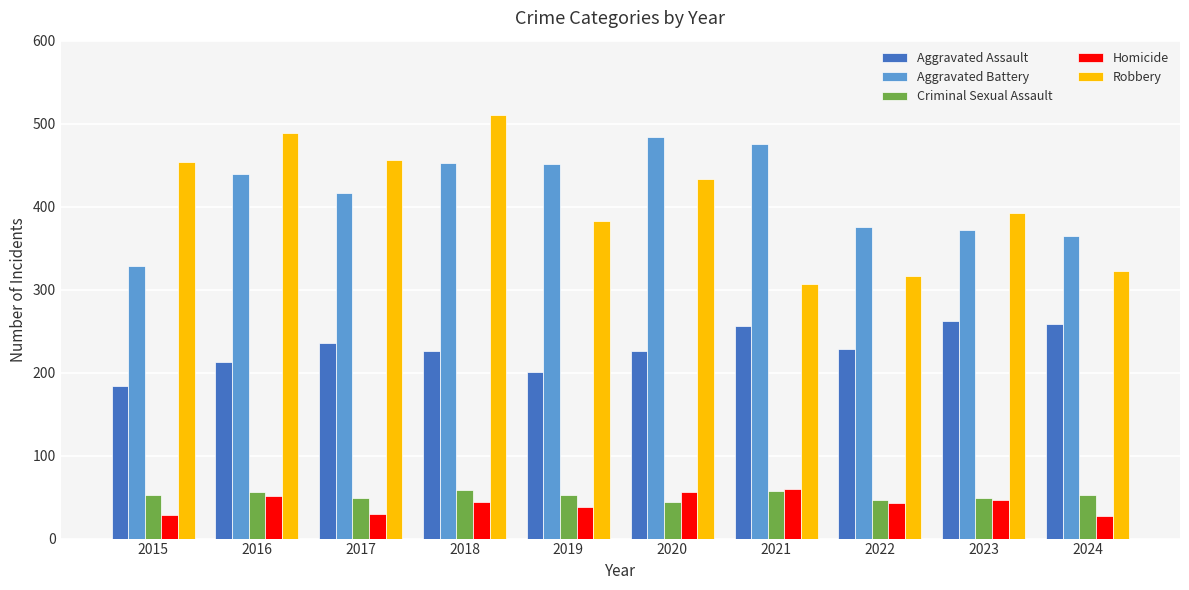

What is the value of the Aggravated Assault bar at the 10th from the left?

258